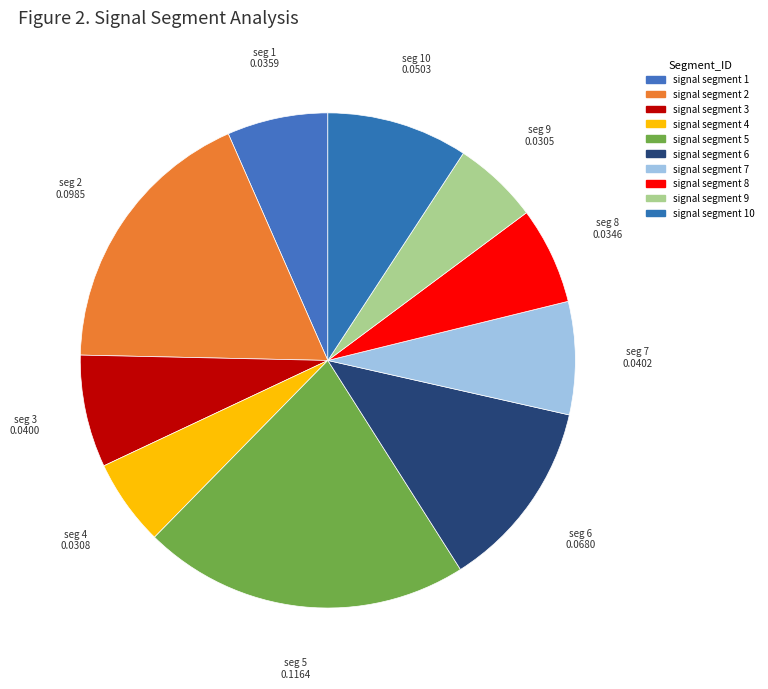

How many slices are in this pie chart?

10